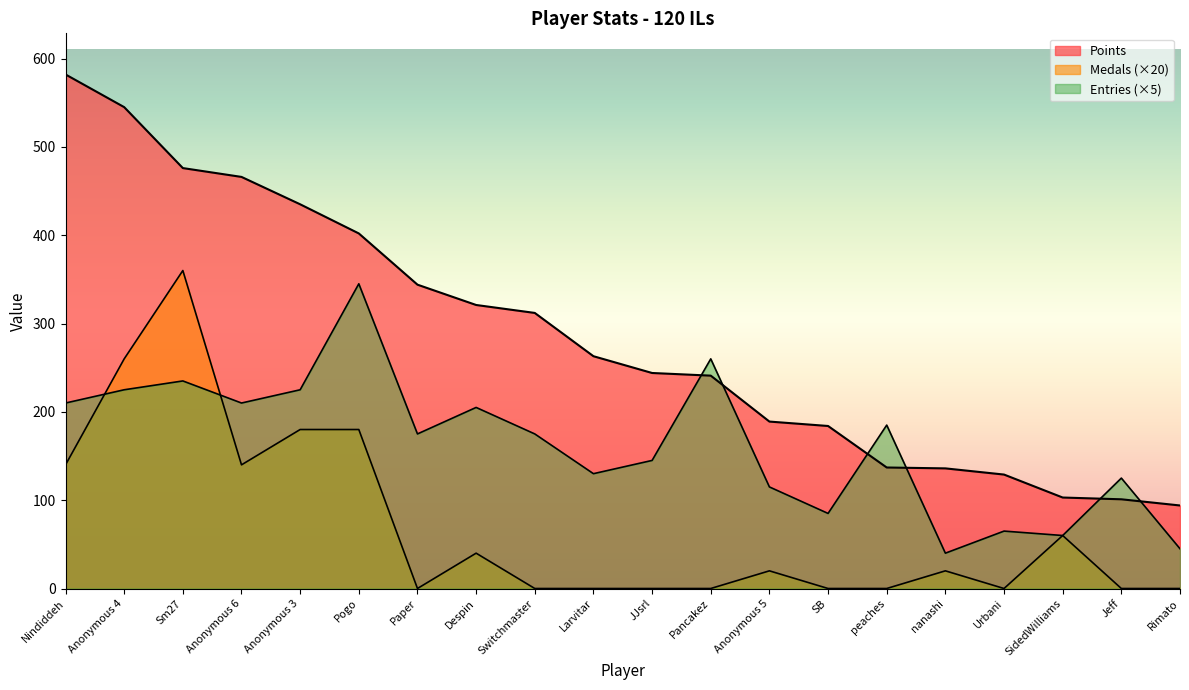

Reading right to left, extract all data points from this chart.

Points: Rimato=94	Jeff=101	SidedWilliams=103	Urbani=129	nanashi=136	peaches=137	SB=184	Anonymous 5=189	Pancakez=241	JJsrl=244	Larvitar=263	Switchmaster=312	Despin=321	Paper=344	Pogo=402	Anonymous 3=435	Anonymous 6=466	Sm27=476	Anonymous 4=545	Nindiddeh=582
Medals: Rimato=0	Jeff=0	SidedWilliams=60	Urbani=0	nanashi=20	peaches=0	SB=0	Anonymous 5=20	Pancakez=0	JJsrl=0	Larvitar=0	Switchmaster=0	Despin=40	Paper=0	Pogo=180	Anonymous 3=180	Anonymous 6=140	Sm27=360	Anonymous 4=260	Nindiddeh=140
Entries: Rimato=45	Jeff=125	SidedWilliams=60	Urbani=65	nanashi=40	peaches=185	SB=85	Anonymous 5=115	Pancakez=260	JJsrl=145	Larvitar=130	Switchmaster=175	Despin=205	Paper=175	Pogo=345	Anonymous 3=225	Anonymous 6=210	Sm27=235	Anonymous 4=225	Nindiddeh=210